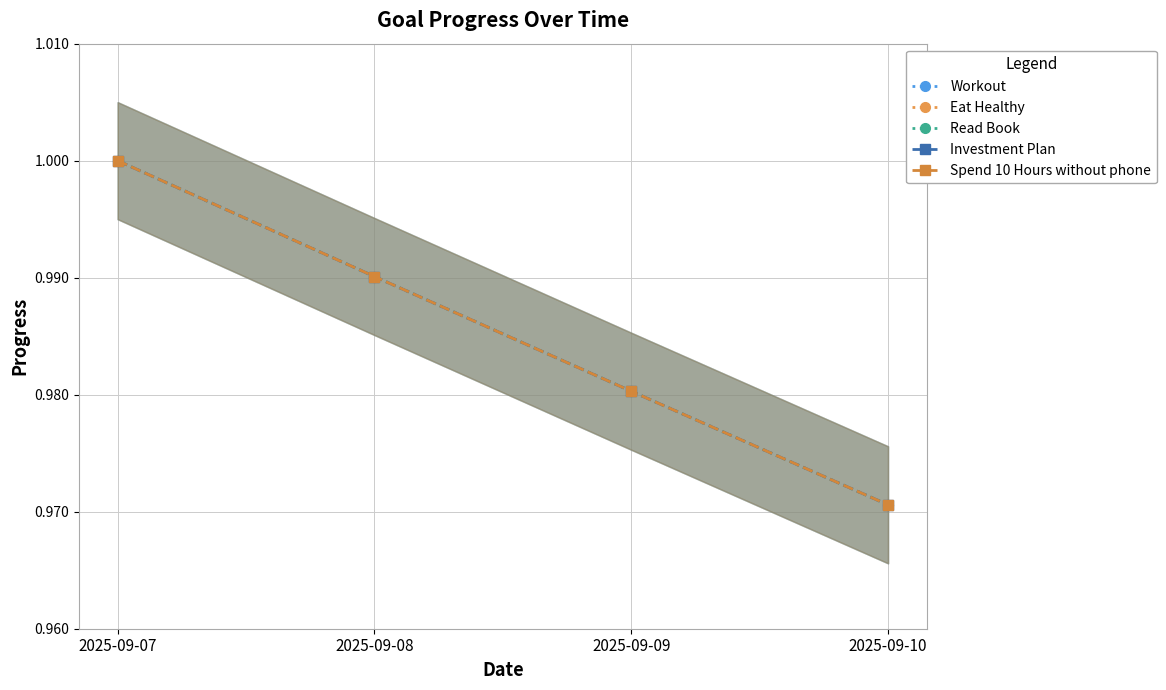

True or false: Investment Plan and Spend 10 Hours without phone cross at least once.

False